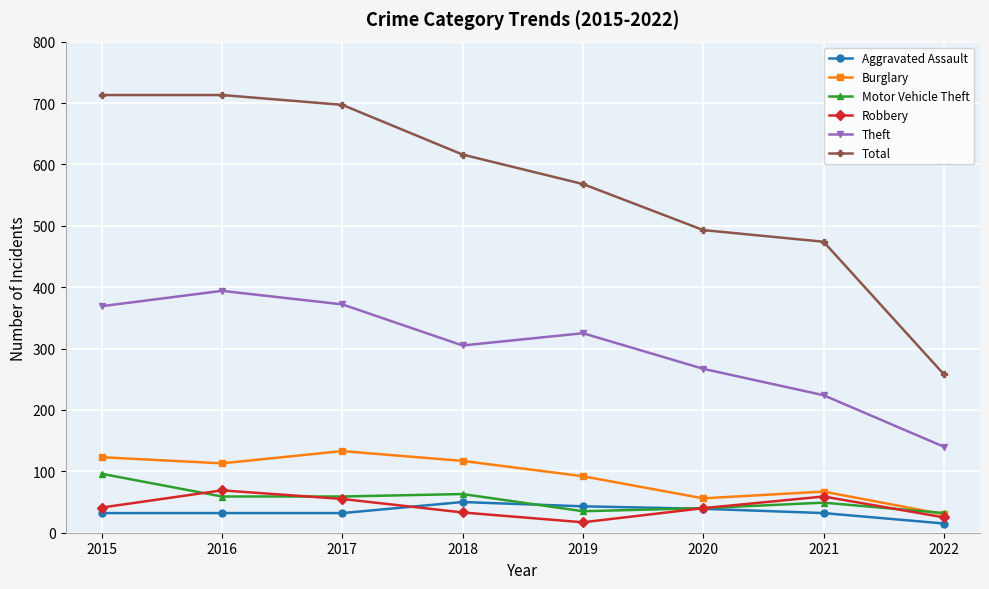

True or false: Total and Aggravated Assault cross at least once.

False